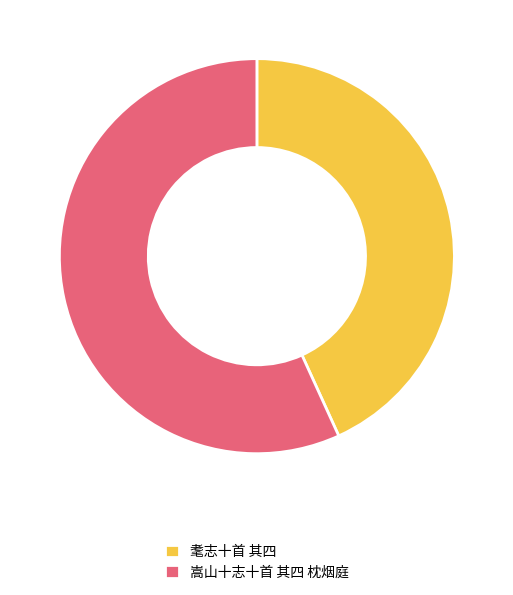

The 耄志十首 其四 slice represents 51% of the pie. True or false?

False